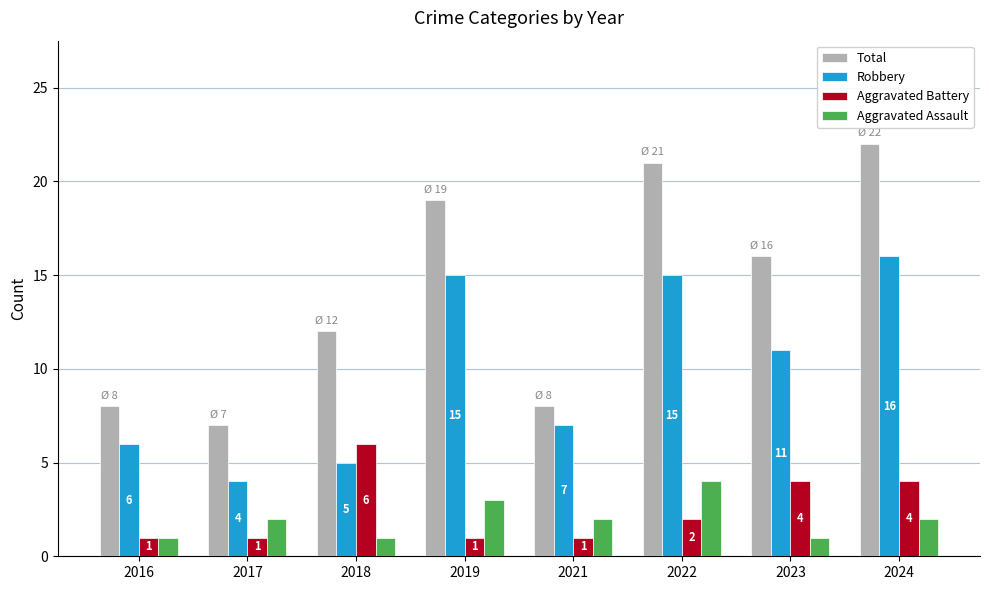

True or false: Aggravated Battery has a value of 0 at 2021.

False